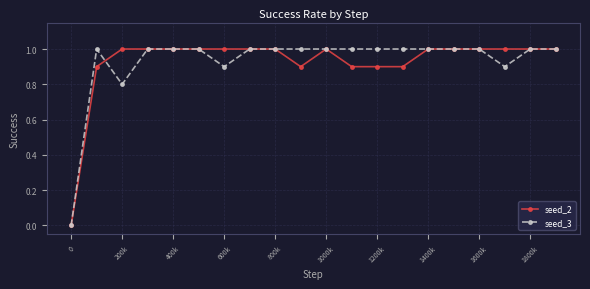

What is the value of the seed_2 point at the 20th from the left?

1.0